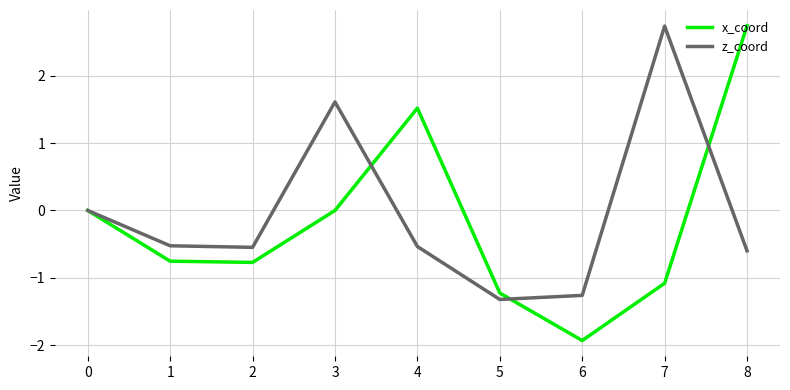

How many categories are shown in the chart?

9